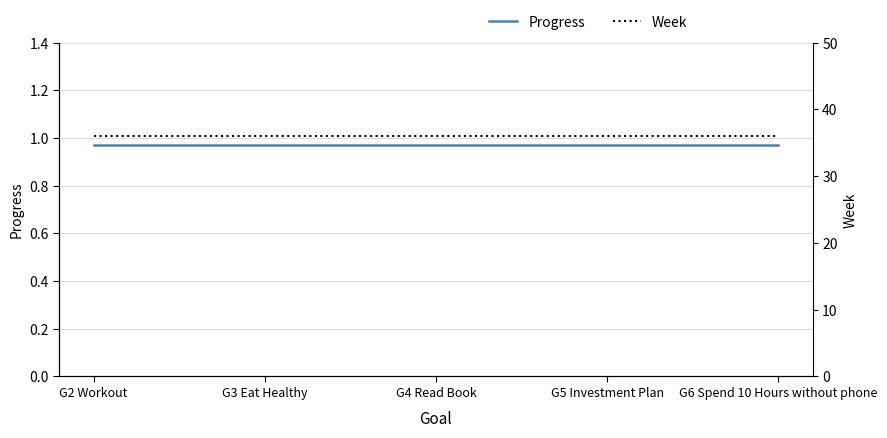

Count the number of data series in this chart.

2